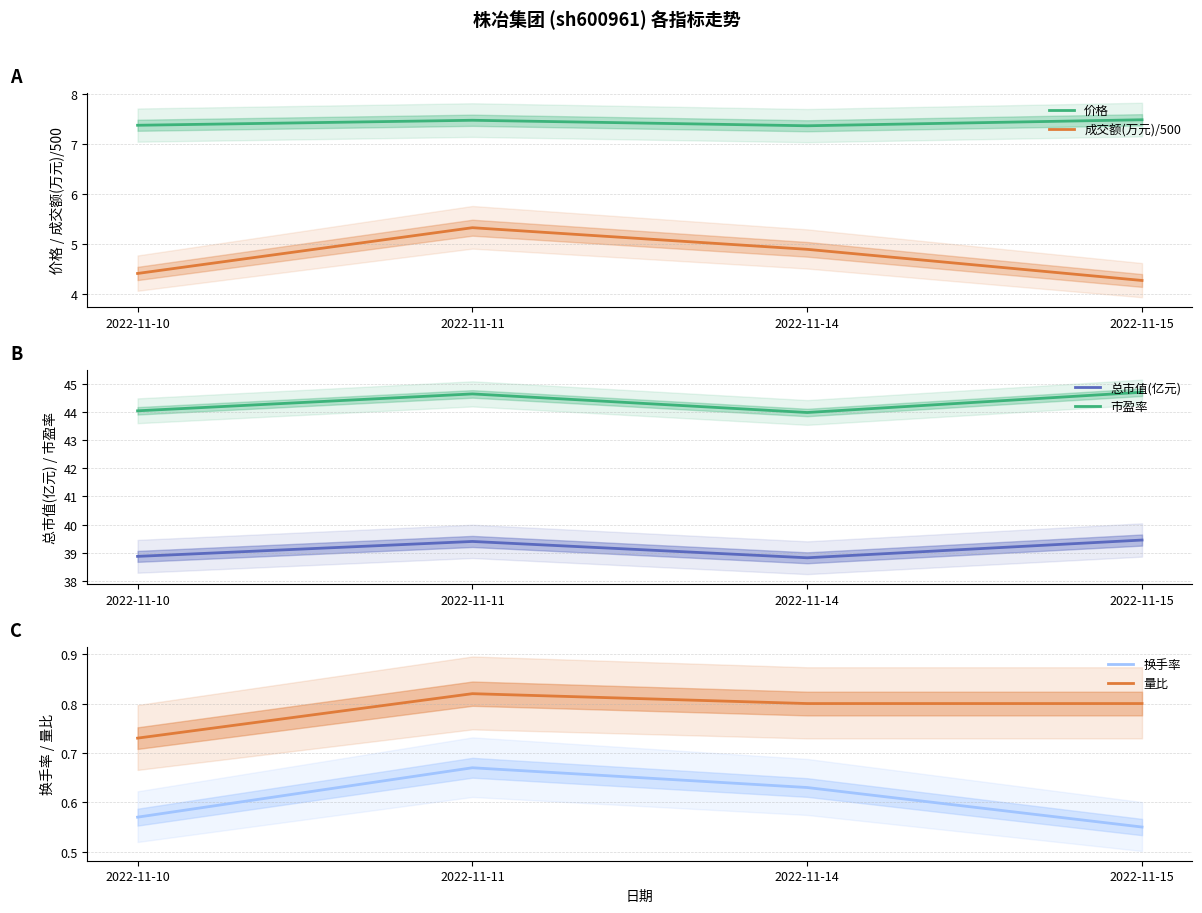

What is the value of the 换手率 point at the 2nd from the left?

0.7